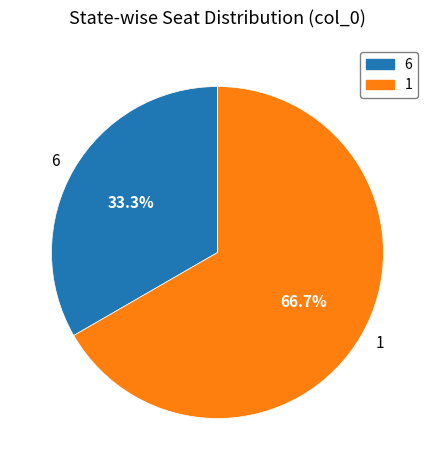

Is the sum of 6 and 1 greater than half?

Yes